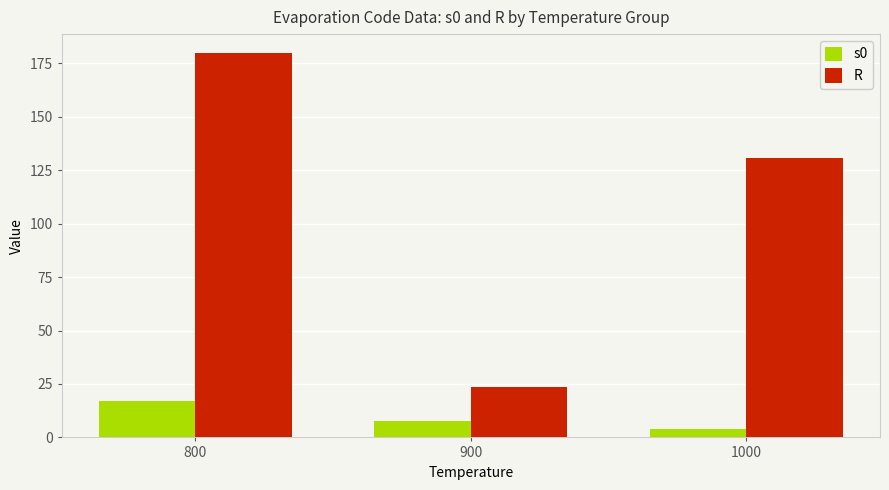

How many values in the s0 series are below 7?

1